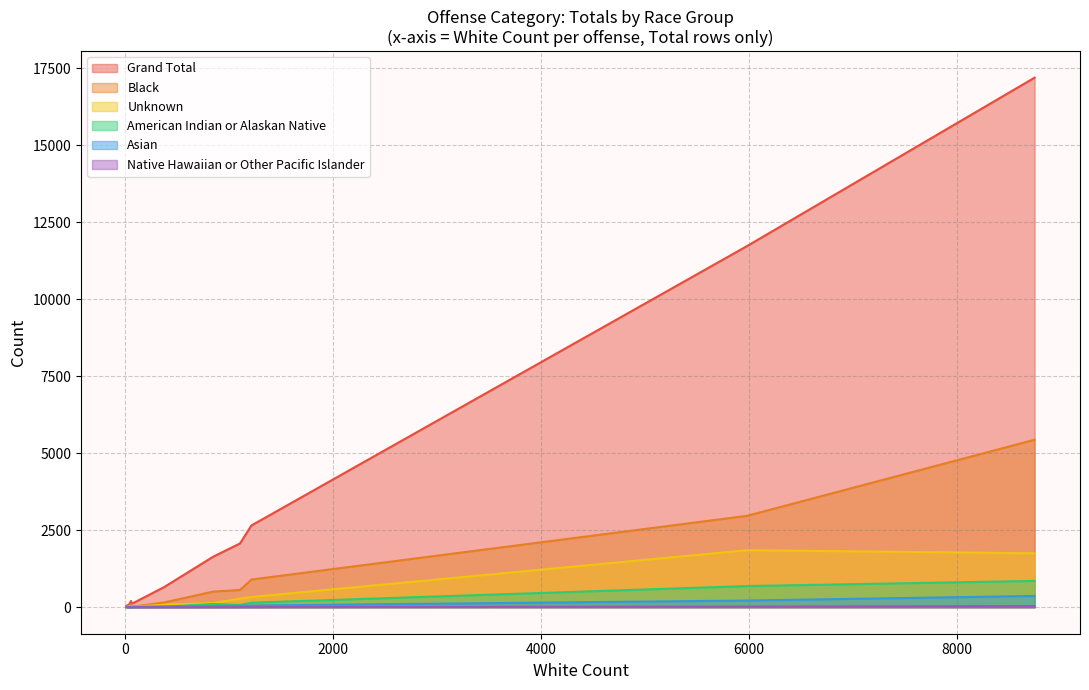

What is the value of the American Indian or Alaskan Native point at the 8th from the left?

1